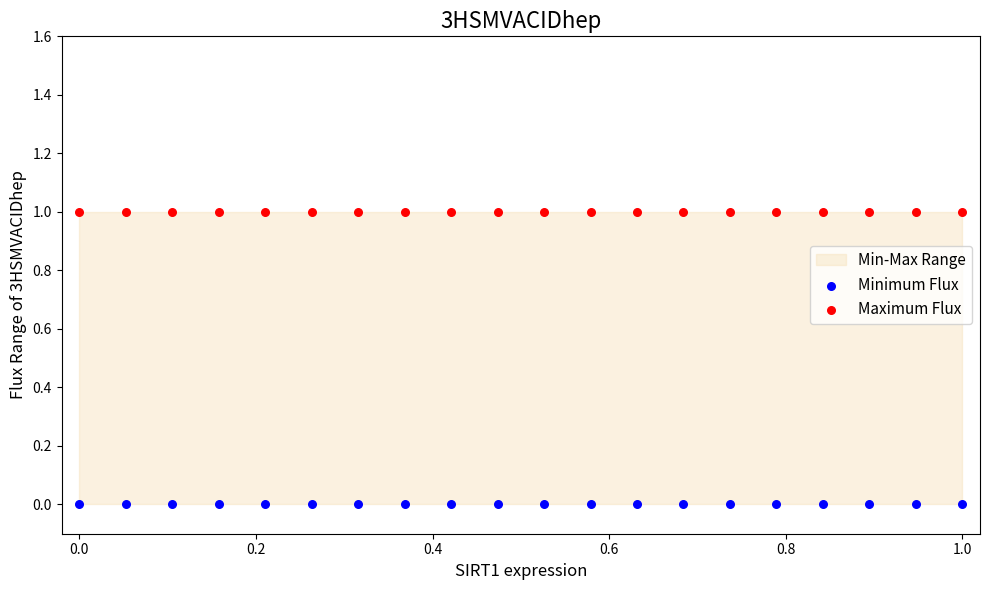

Which series contains the lowest Y value?

Minimum Flux